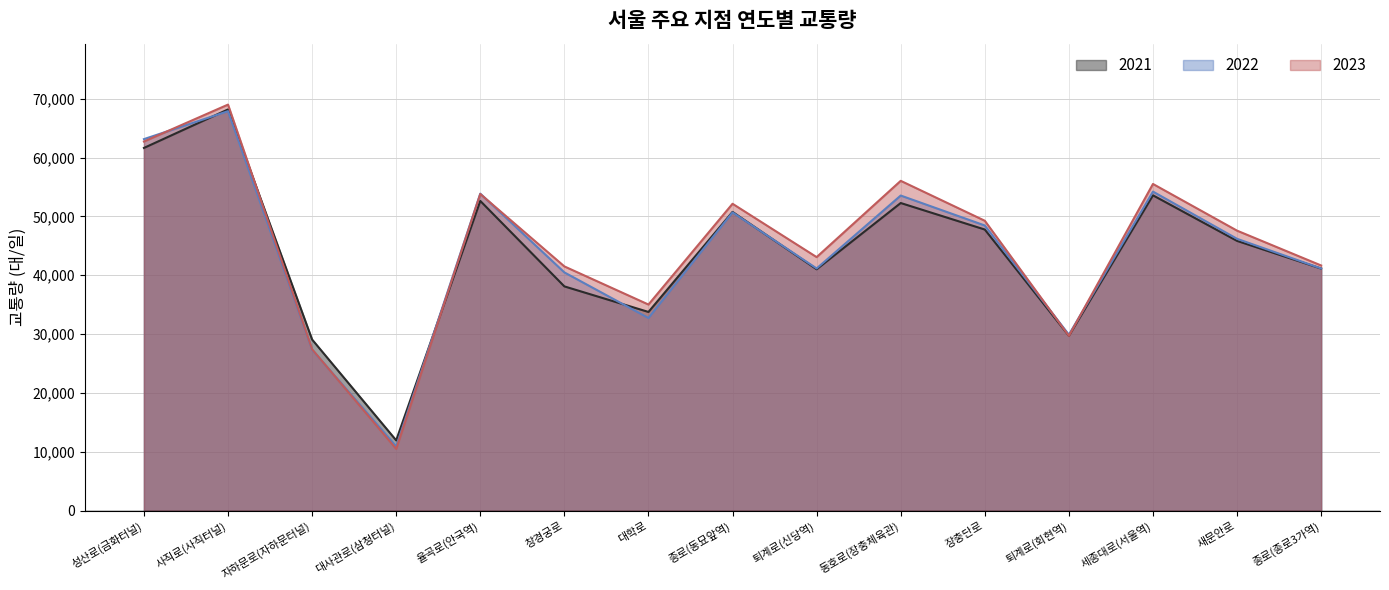

Which series has the largest total across all categories?

2023